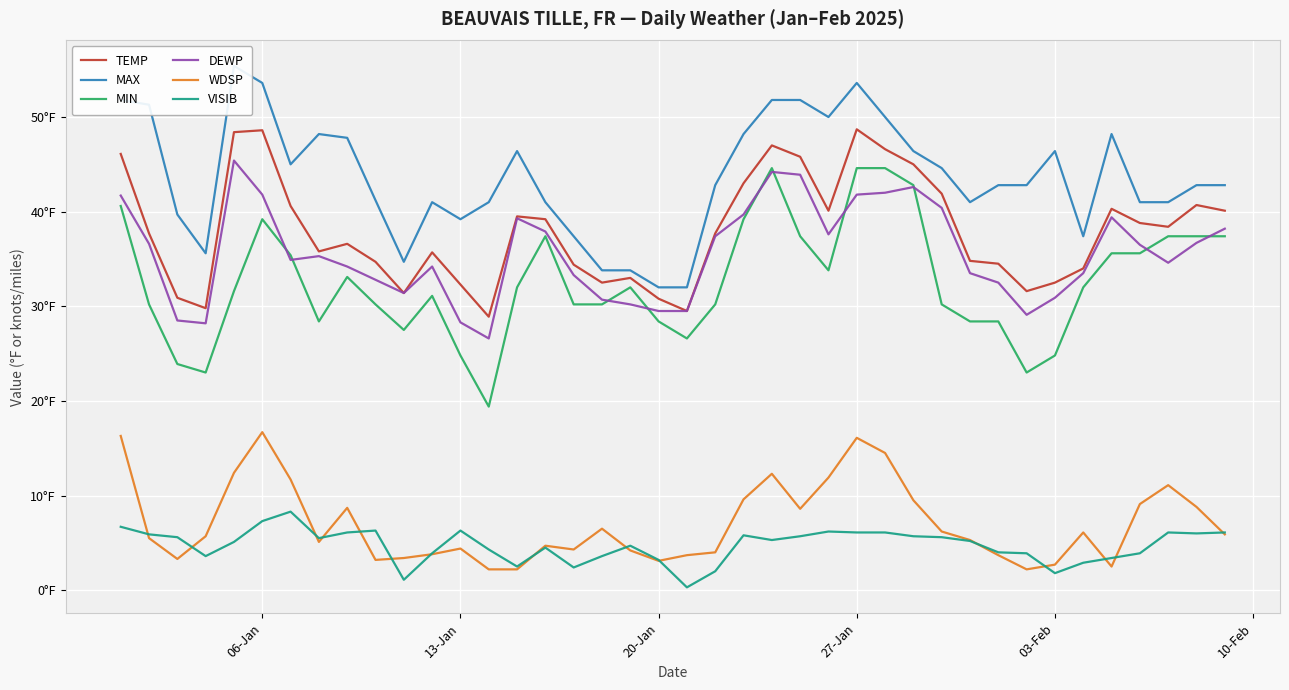

Which series has the widest spread of values?

MIN